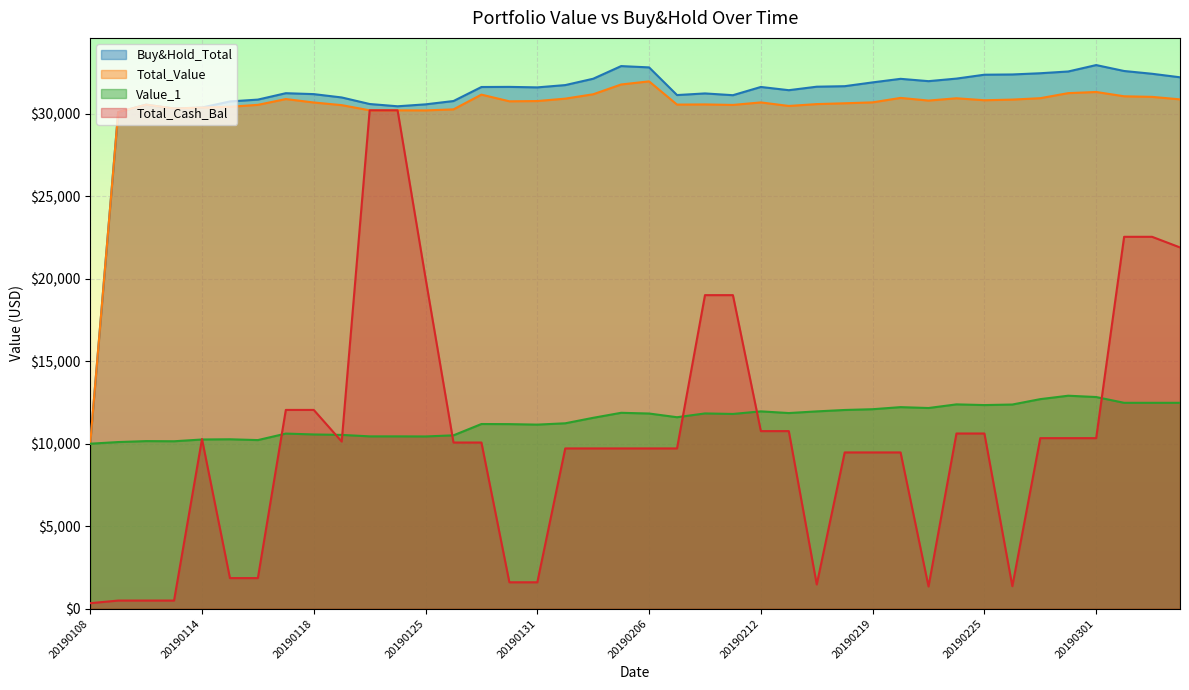

How many lines are shown in the chart?

4